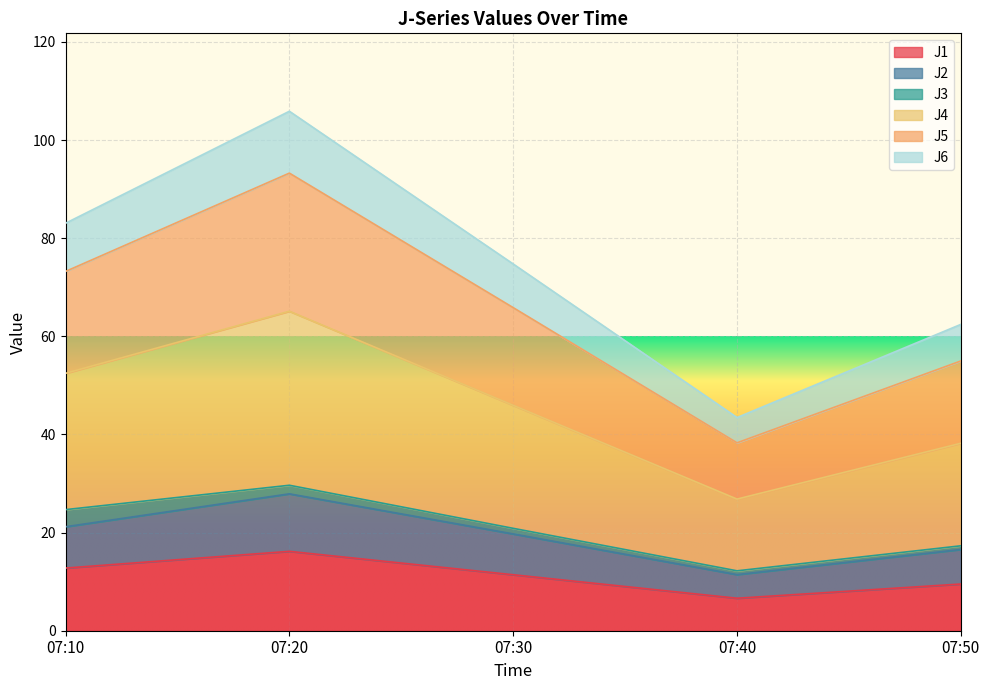

How many lines are shown in the chart?

6